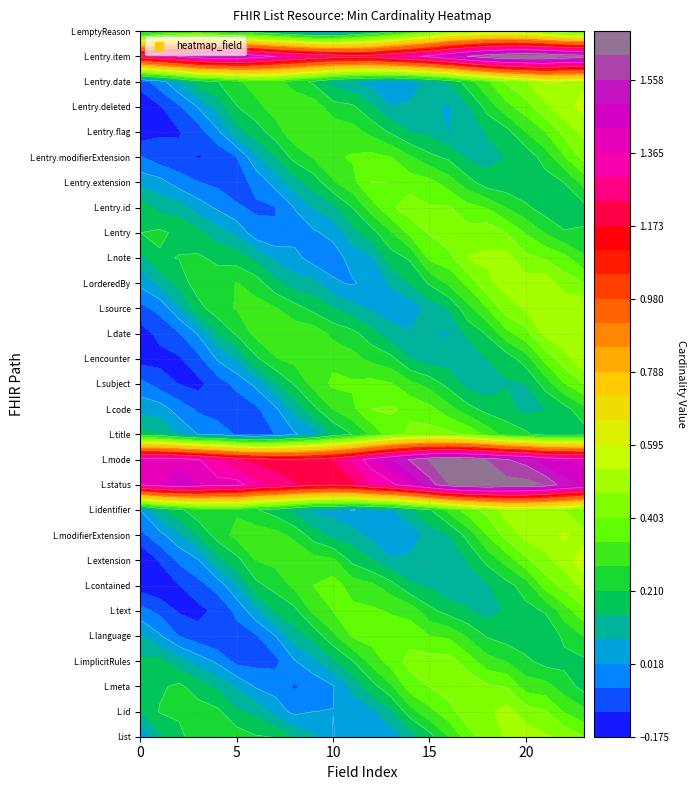

How many distinct data groups are displayed?

29